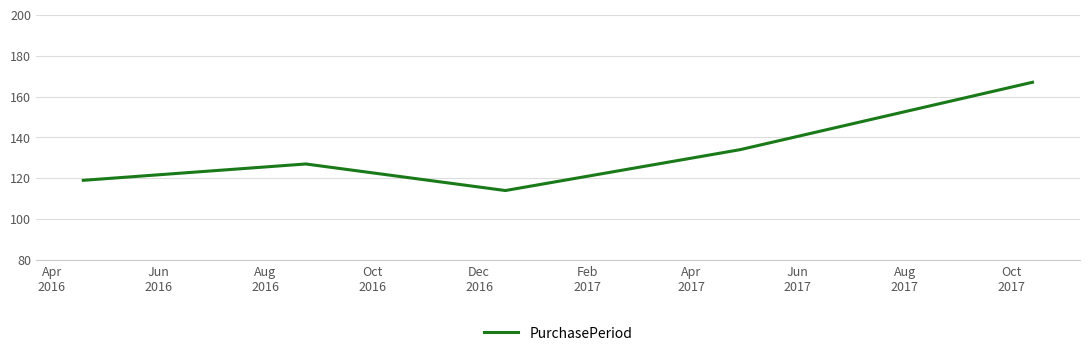

What is the sum of all values?

661